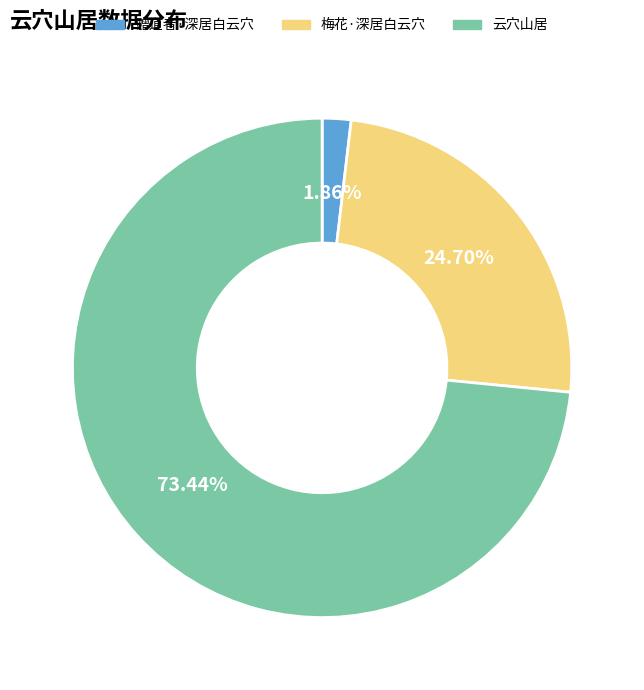

To the nearest percent, what portion does 云穴山居 represent?

73%